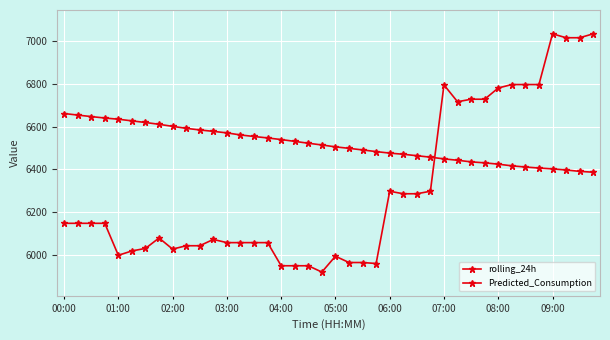

How many series are shown in this chart?

2